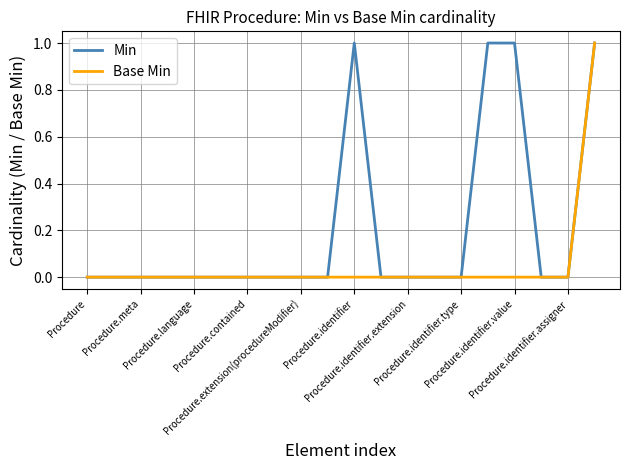

Which series has the largest total across all categories?

Min